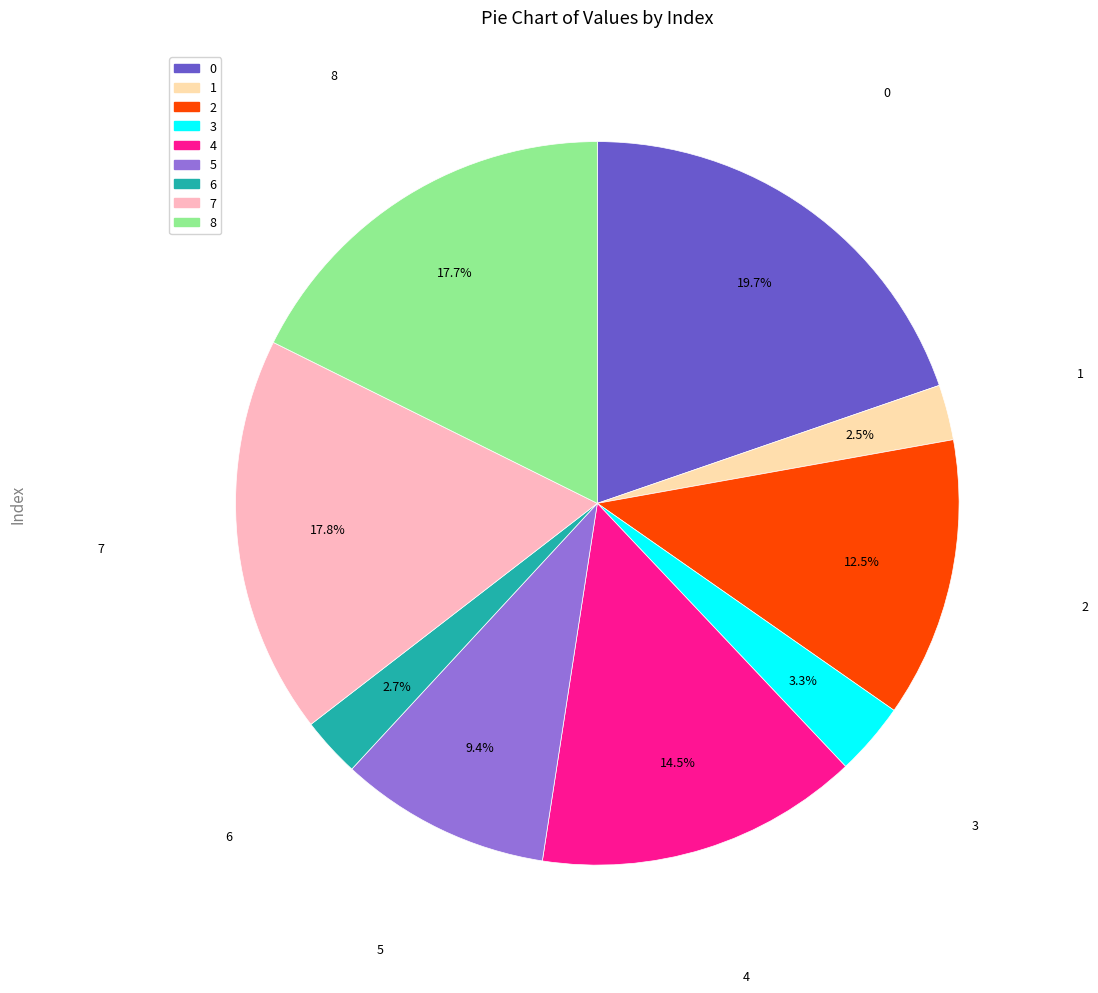

Which has a higher value, 5 or 7?

7